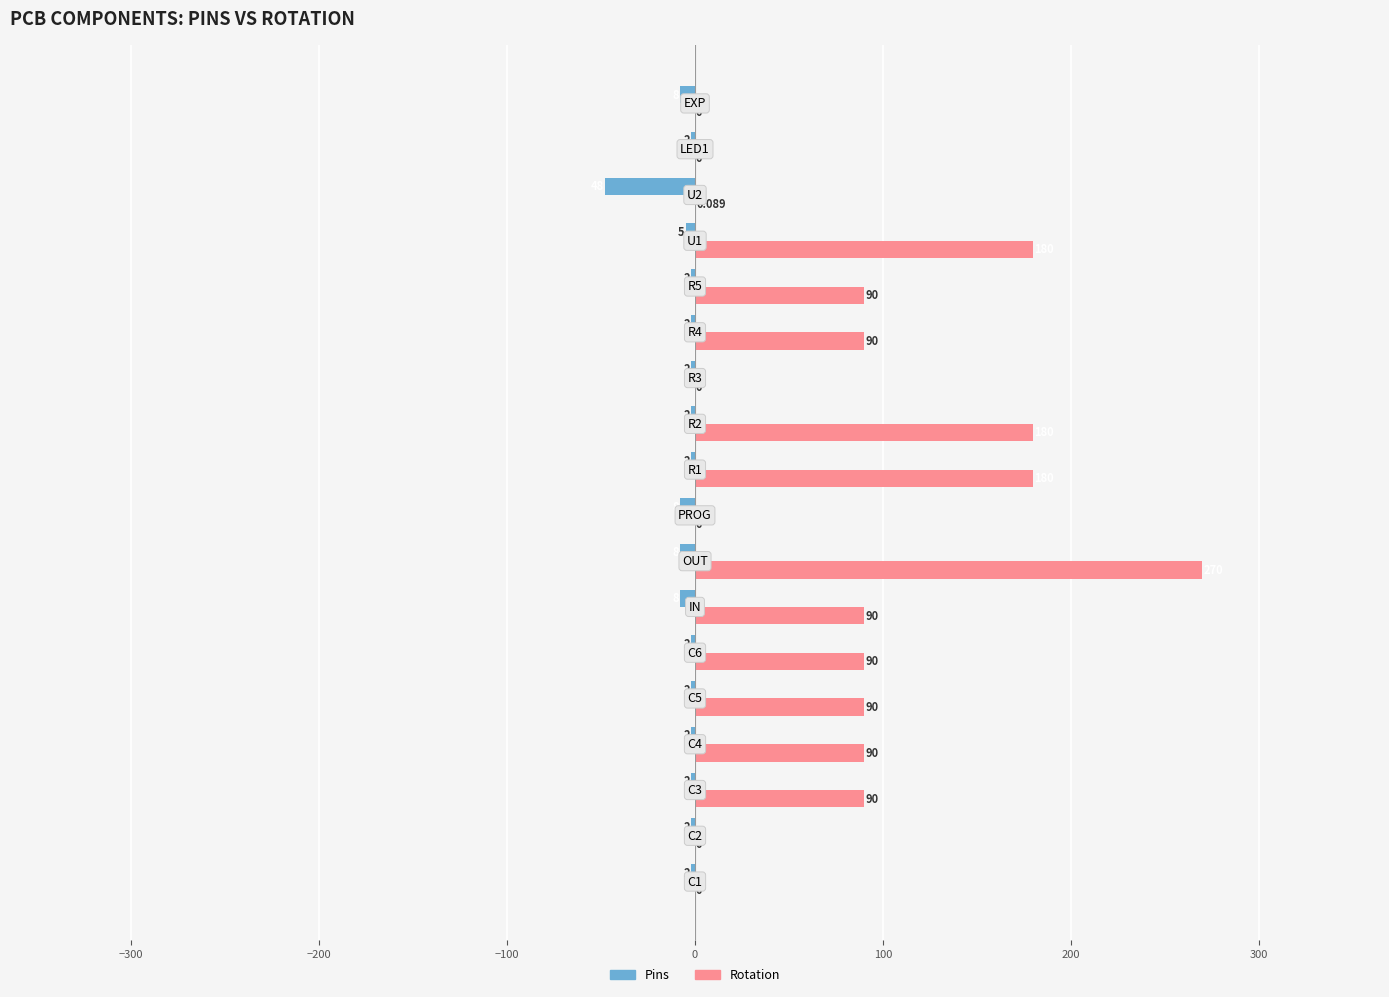

Which series has the largest total across all categories?

Rotation